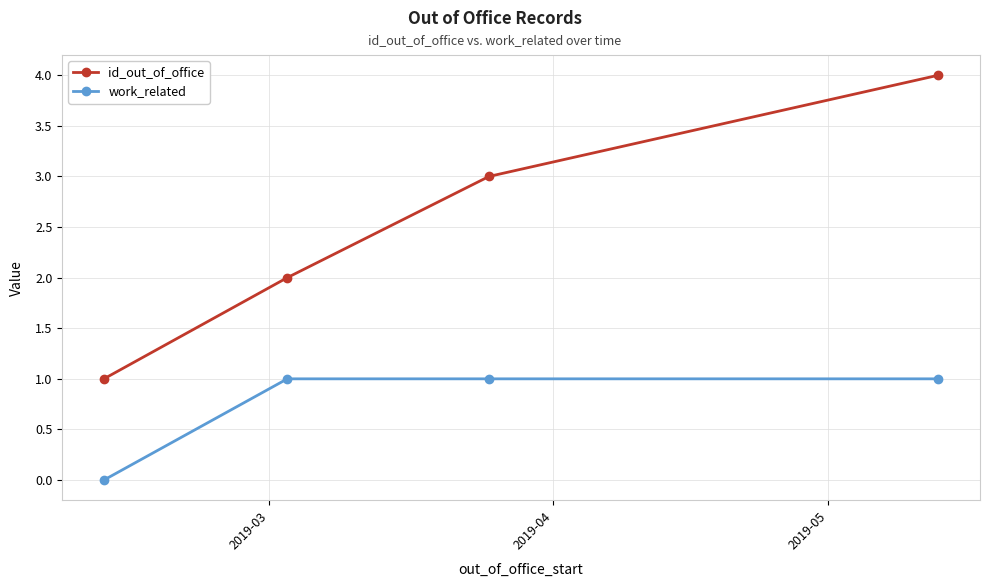

Which series has the largest total across all categories?

id_out_of_office